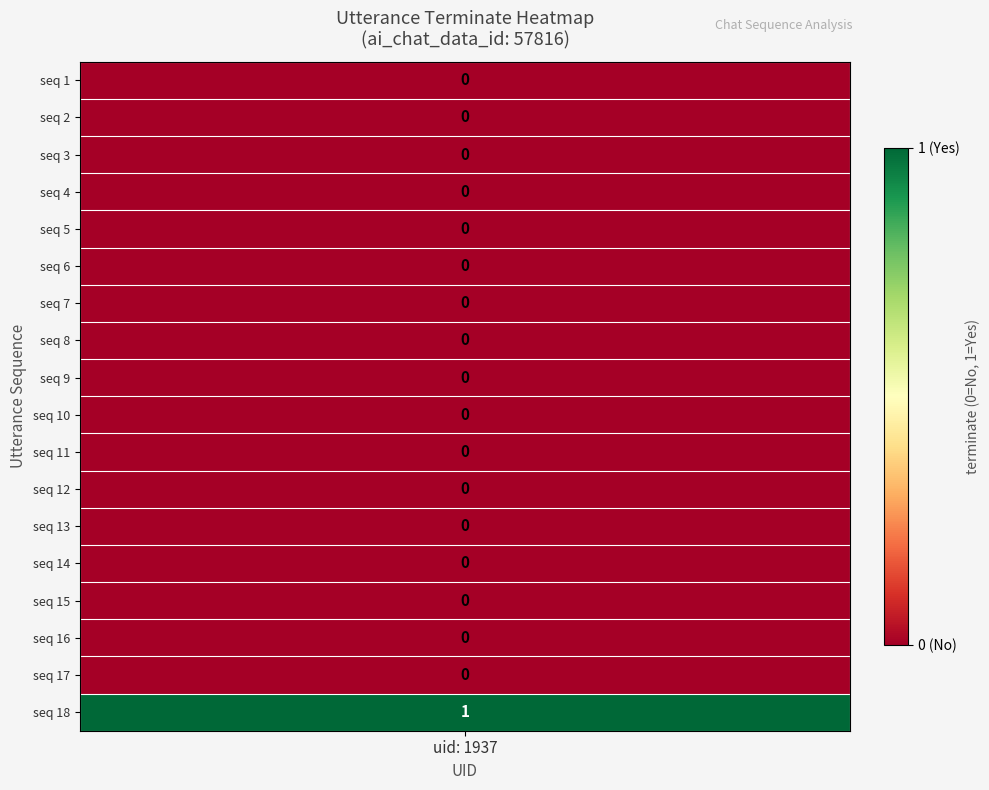

Reading left to right, what are all the values shown in this chart?

1=0	2=0	3=0	4=0	5=0	6=0	7=0	8=0	9=0	10=0	11=0	12=0	13=0	14=0	15=0	16=0	17=0	18=1